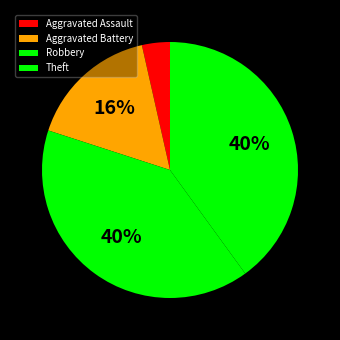

The Aggravated Battery slice represents 16% of the pie. True or false?

True